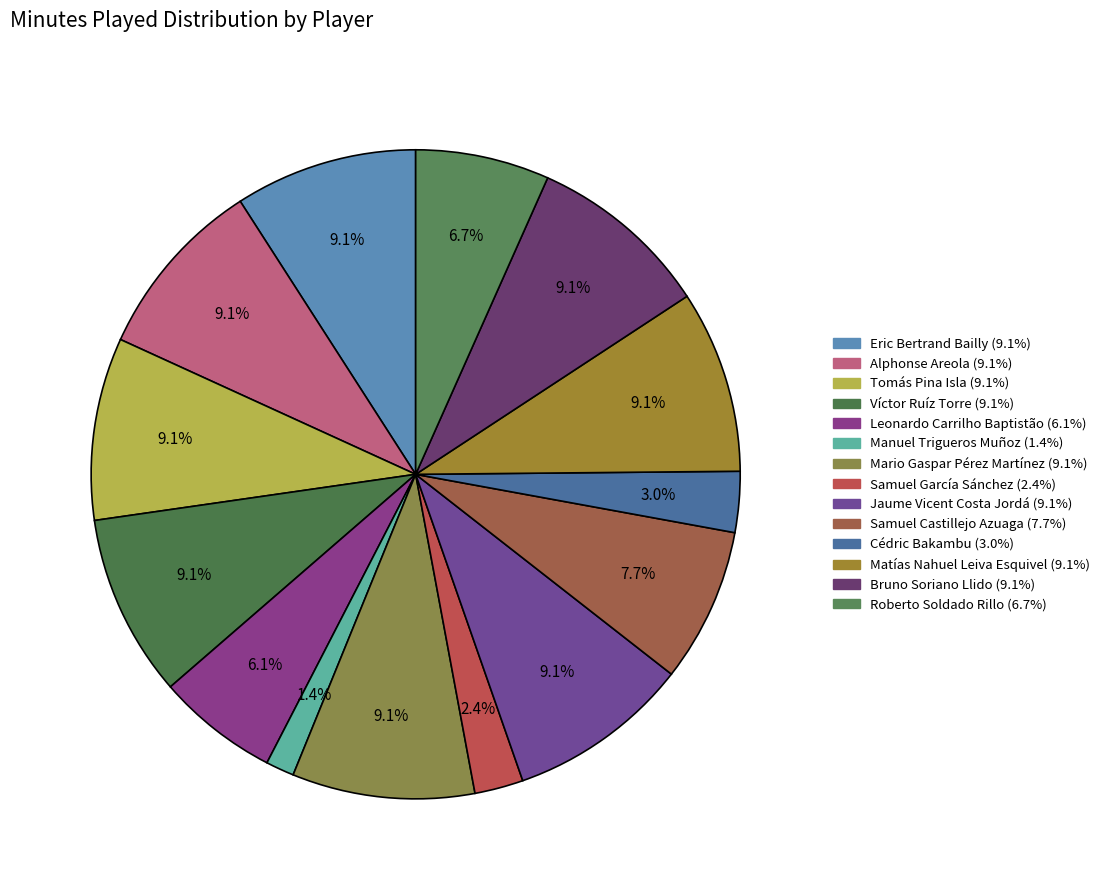

The Leonardo Carrilho Baptistão slice represents 6% of the pie. True or false?

True